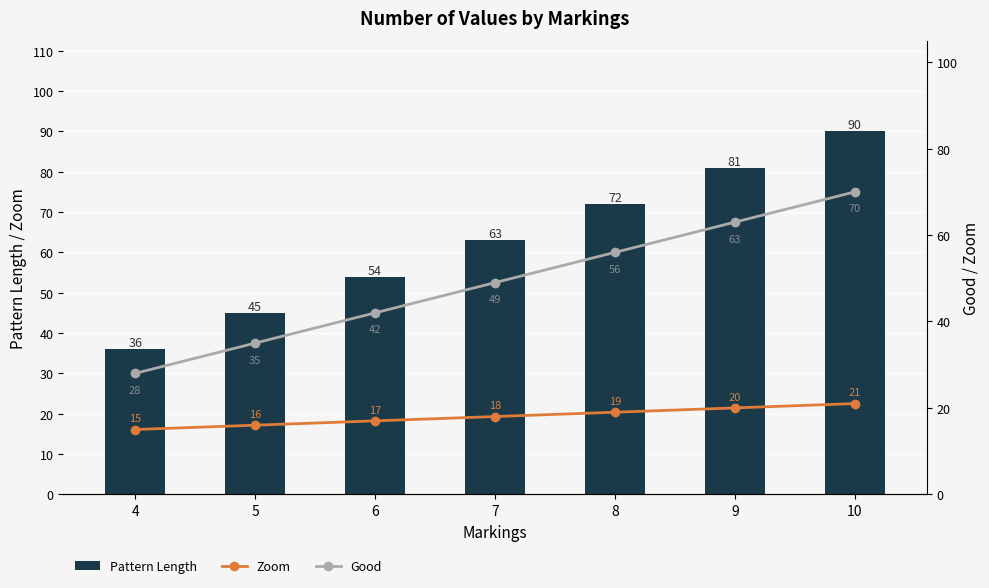

What is the sum of all Zoom values?

126